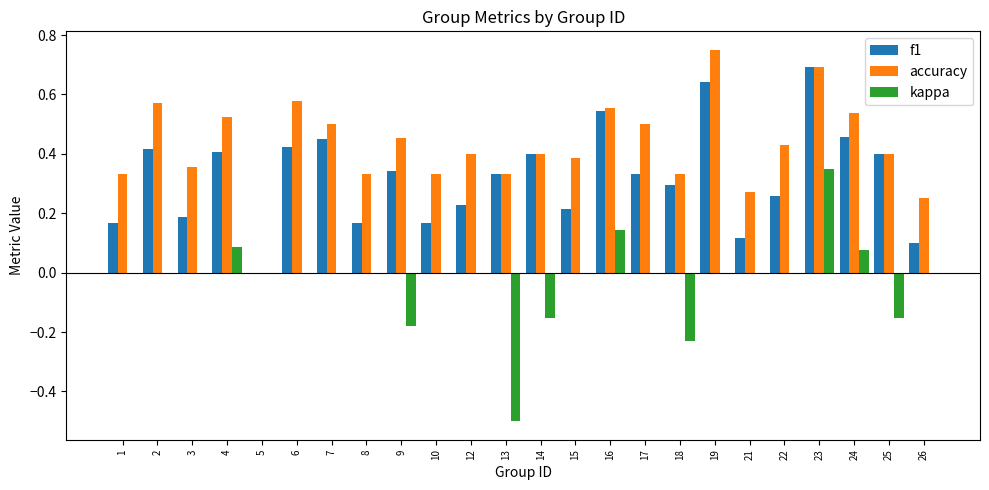

At which category does the chart reach its peak across all series?

19